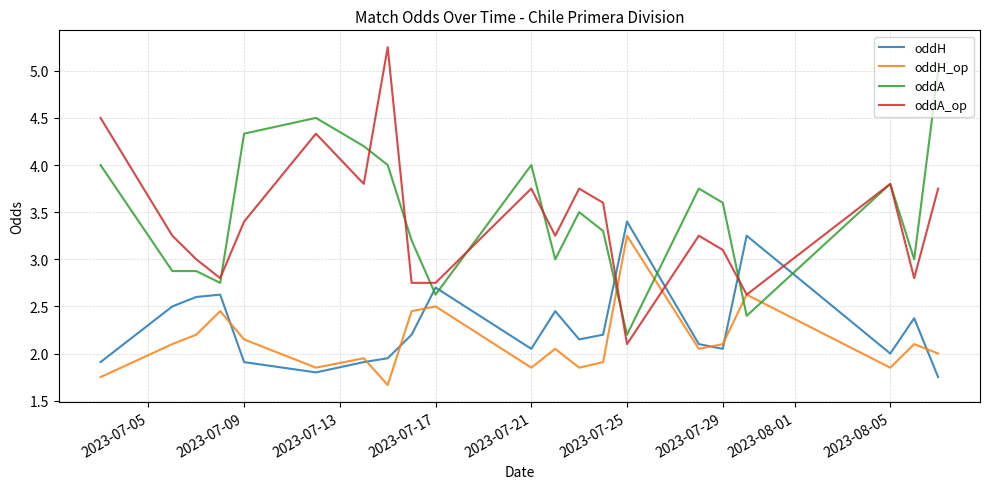

Which series has the largest range (max minus min)?

oddA_op